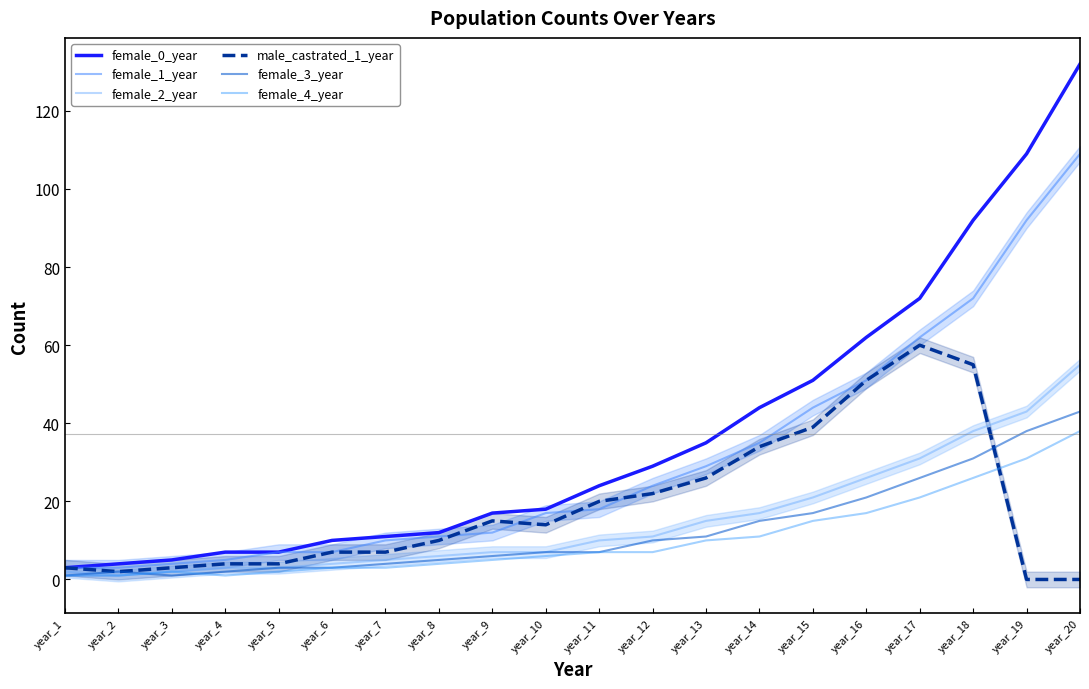

What is the average value of the male_castrated_1_year series?

19